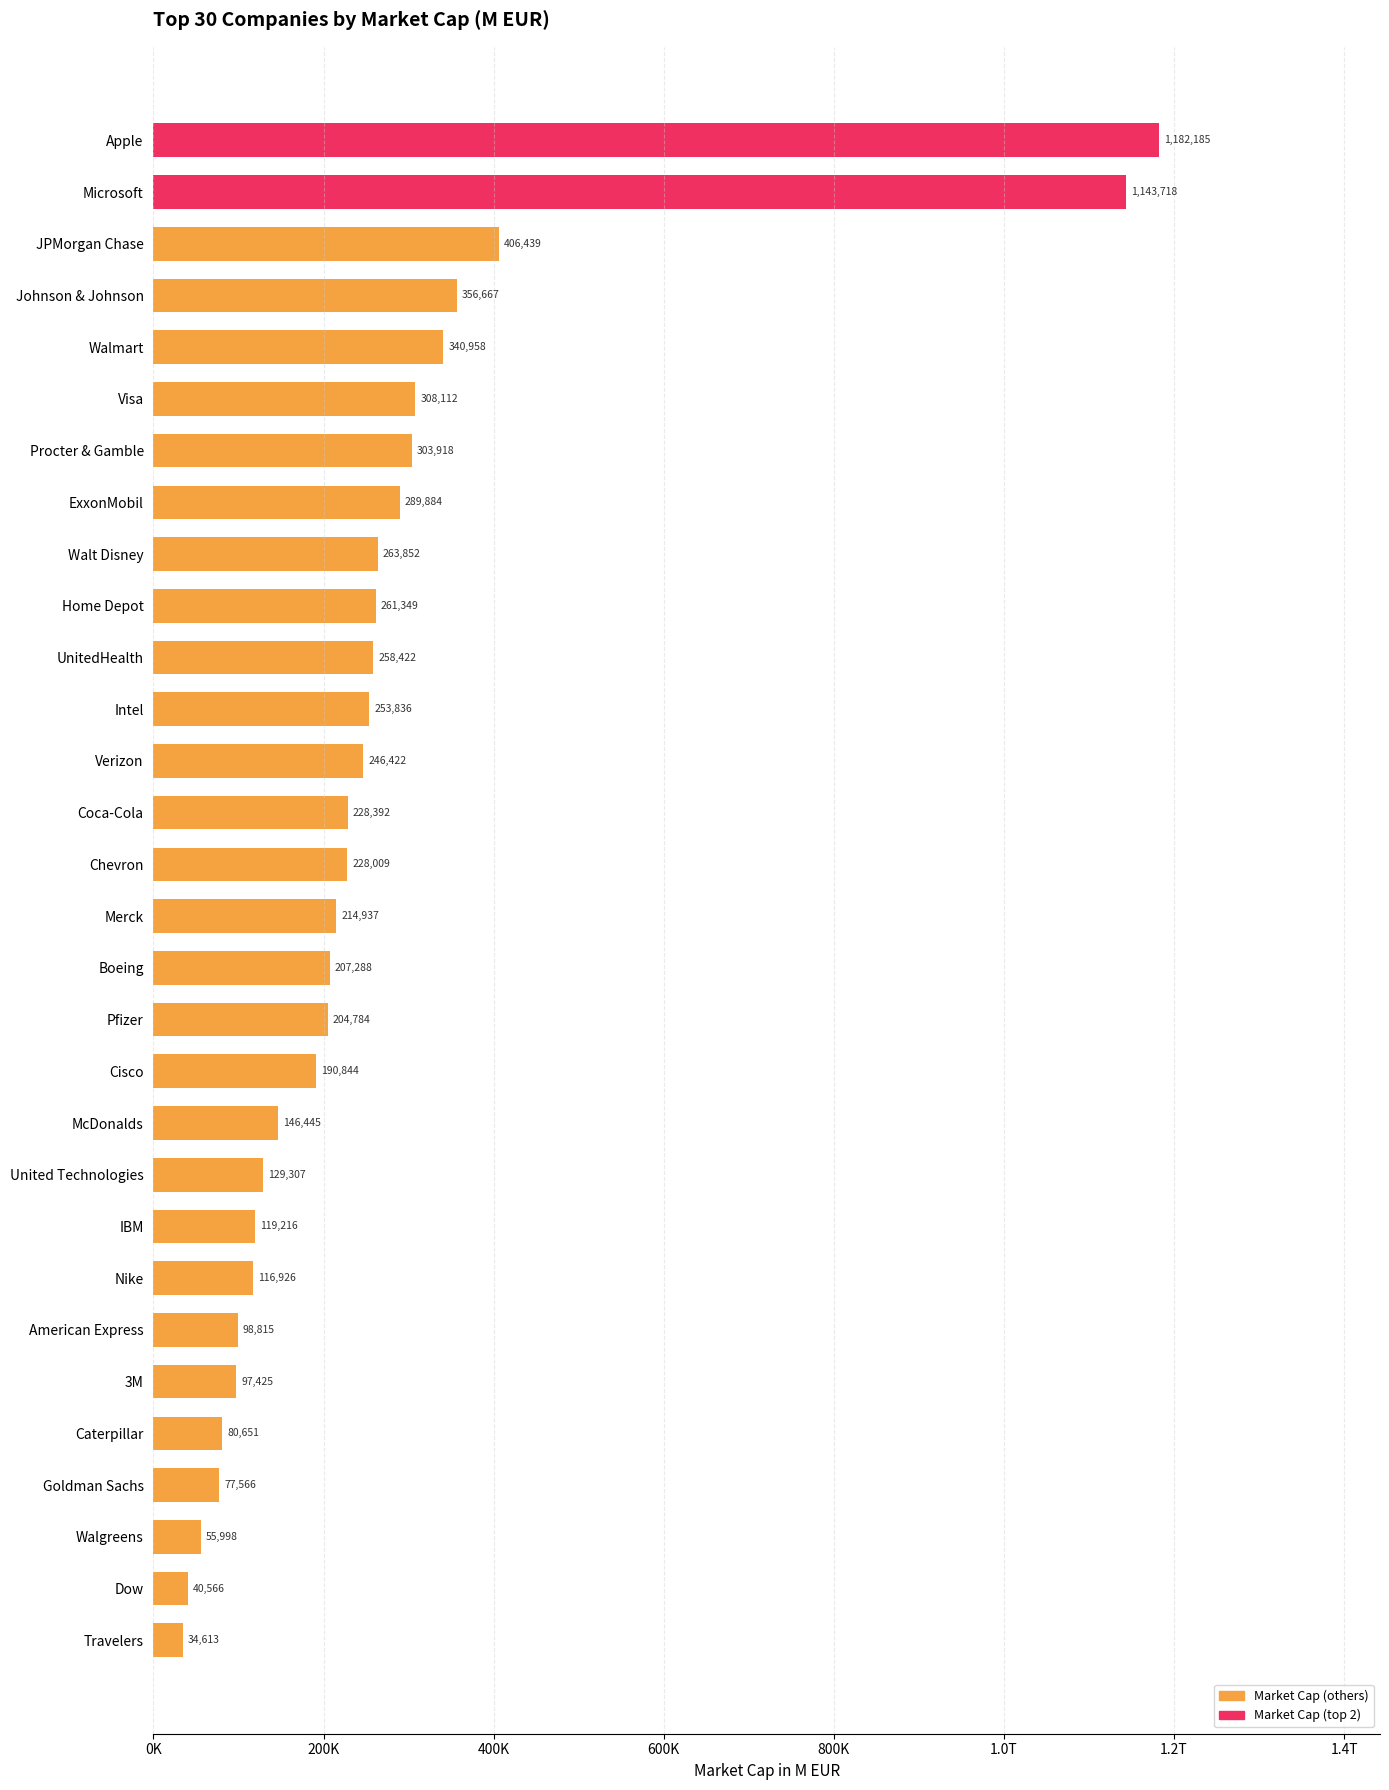

Does the chart contain any negative values?

No